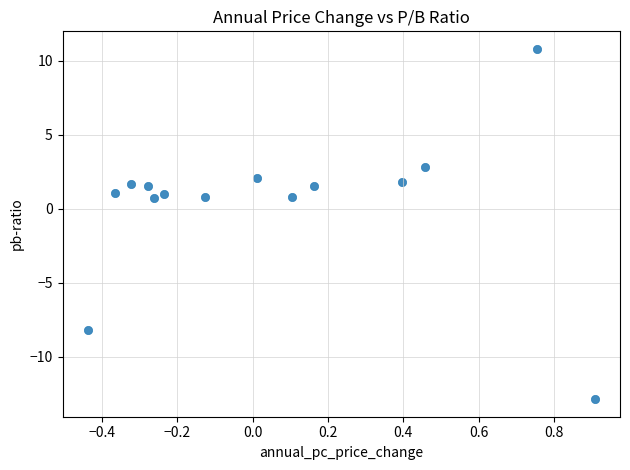

What is the range of X values (max minus min)?

1.3